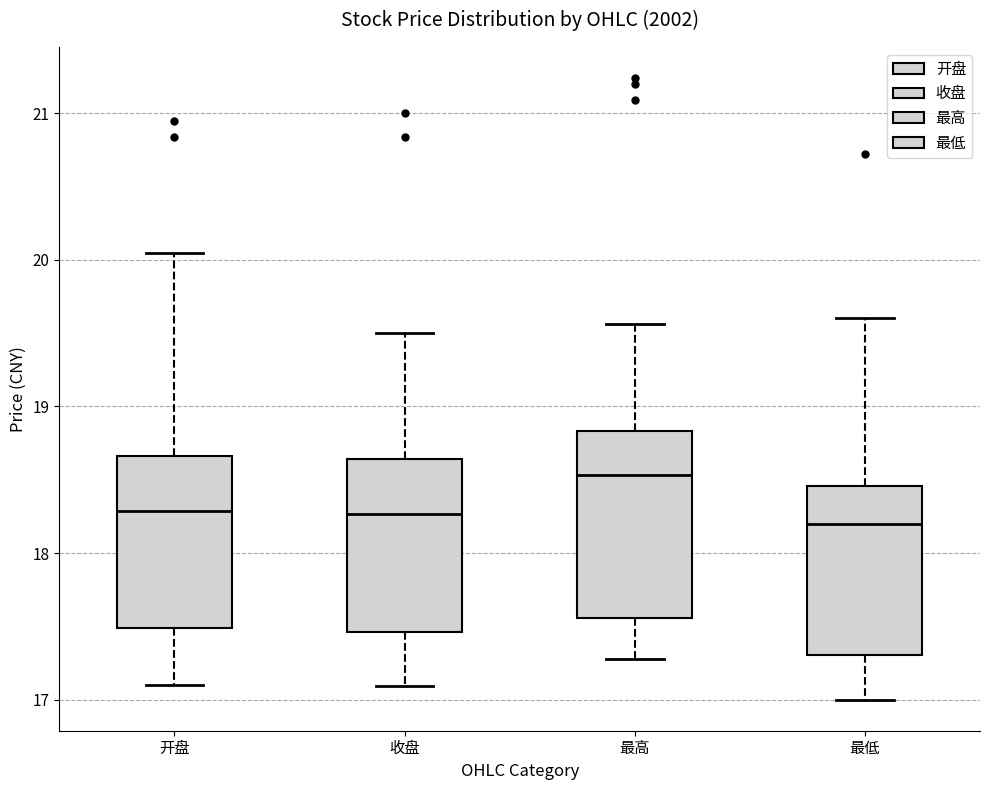

Reading left to right, read every box against the y-axis: the position of its median line, the range the box covers, and the ends of its whiskers. The values are not printed on the chart, so give them approximately, as read against the axis.

开盘: median 18.3, box 17.5 to 18.7, whiskers 17.1 to 20.1
收盘: median 18.3, box 17.5 to 18.6, whiskers 17.1 to 19.5
最高: median 18.5, box 17.6 to 18.8, whiskers 17.3 to 19.6
最低: median 18.2, box 17.3 to 18.5, whiskers 17.0 to 19.6